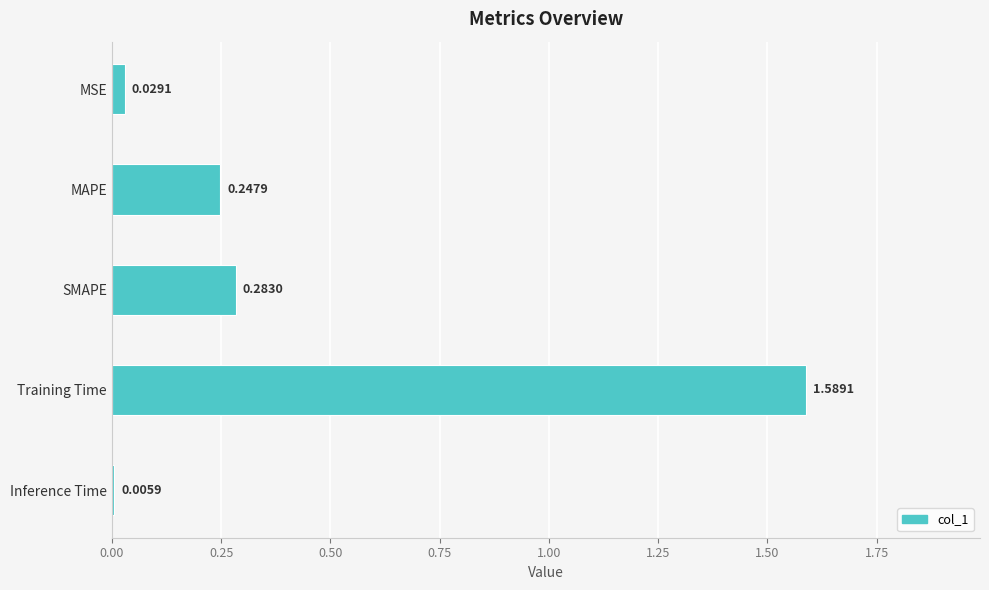

Between MAPE and Training Time, which is larger?

Training Time